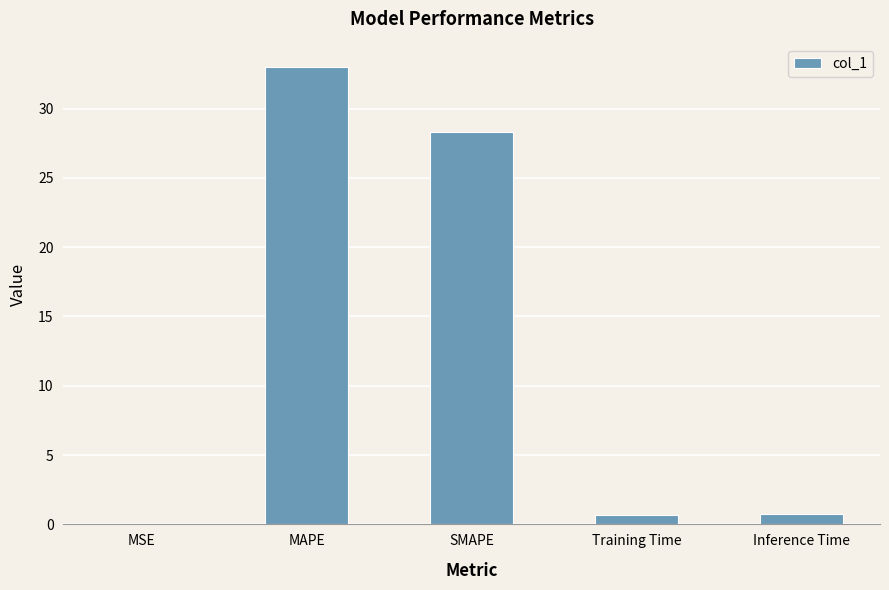

What is the sum of the values at Inference Time and MAPE?

33.7